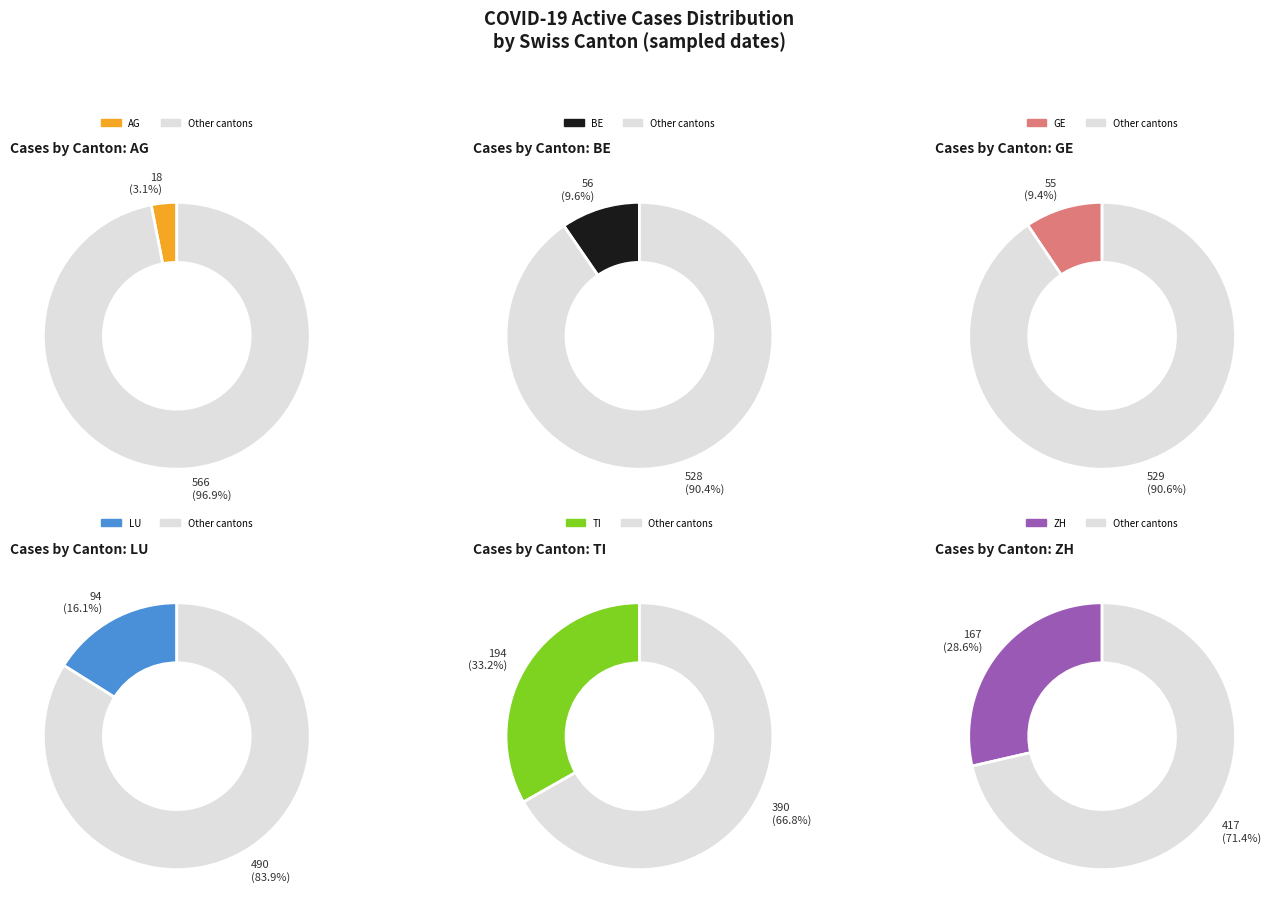

Do 17 and 12 together represent more than half of the pie?

No